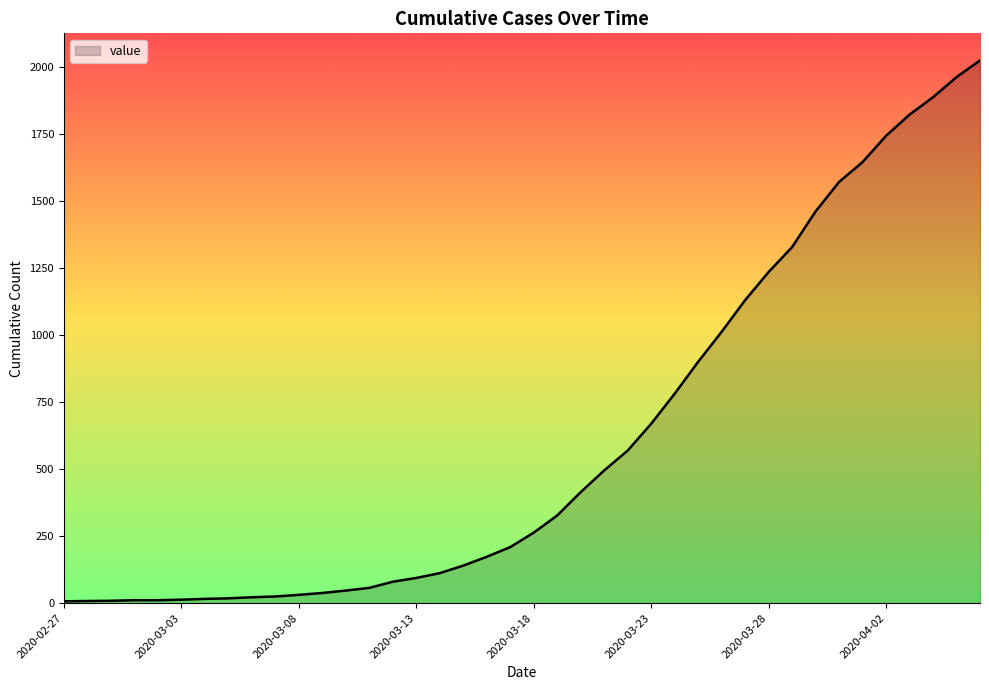

What is the difference between the maximum and minimum values?

2017